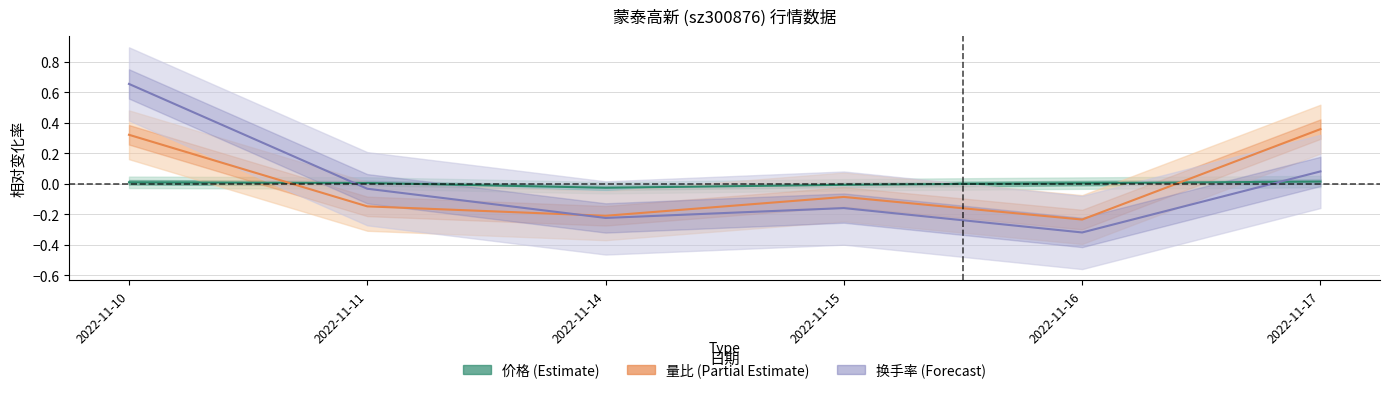

How many 量比 (Partial Estimate) values are between 0 and 1?

2